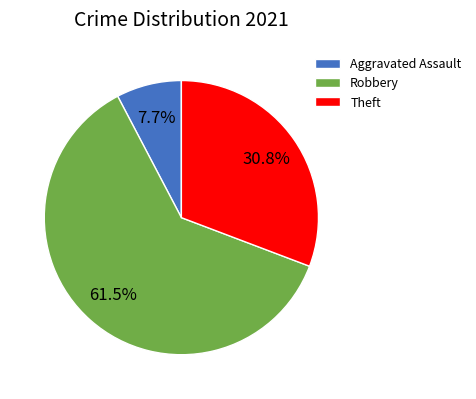

What percentage is the Theft slice, to the nearest percent?

31%